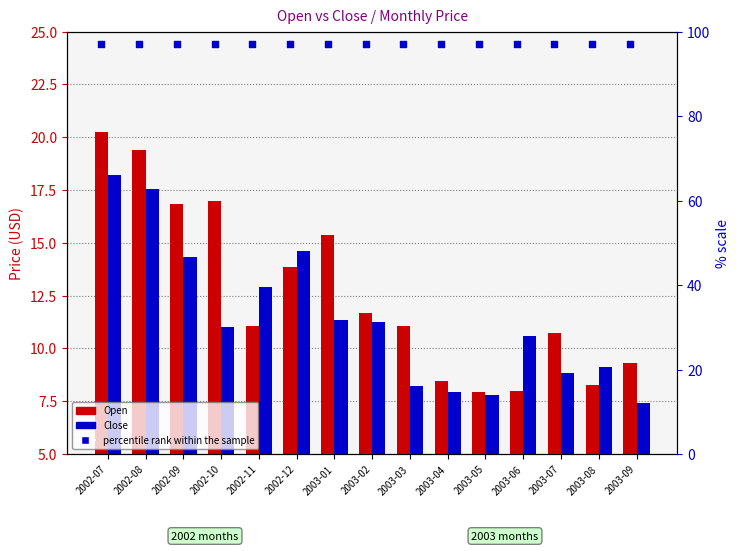

What is the total value across all series at 2002-10?

125.0